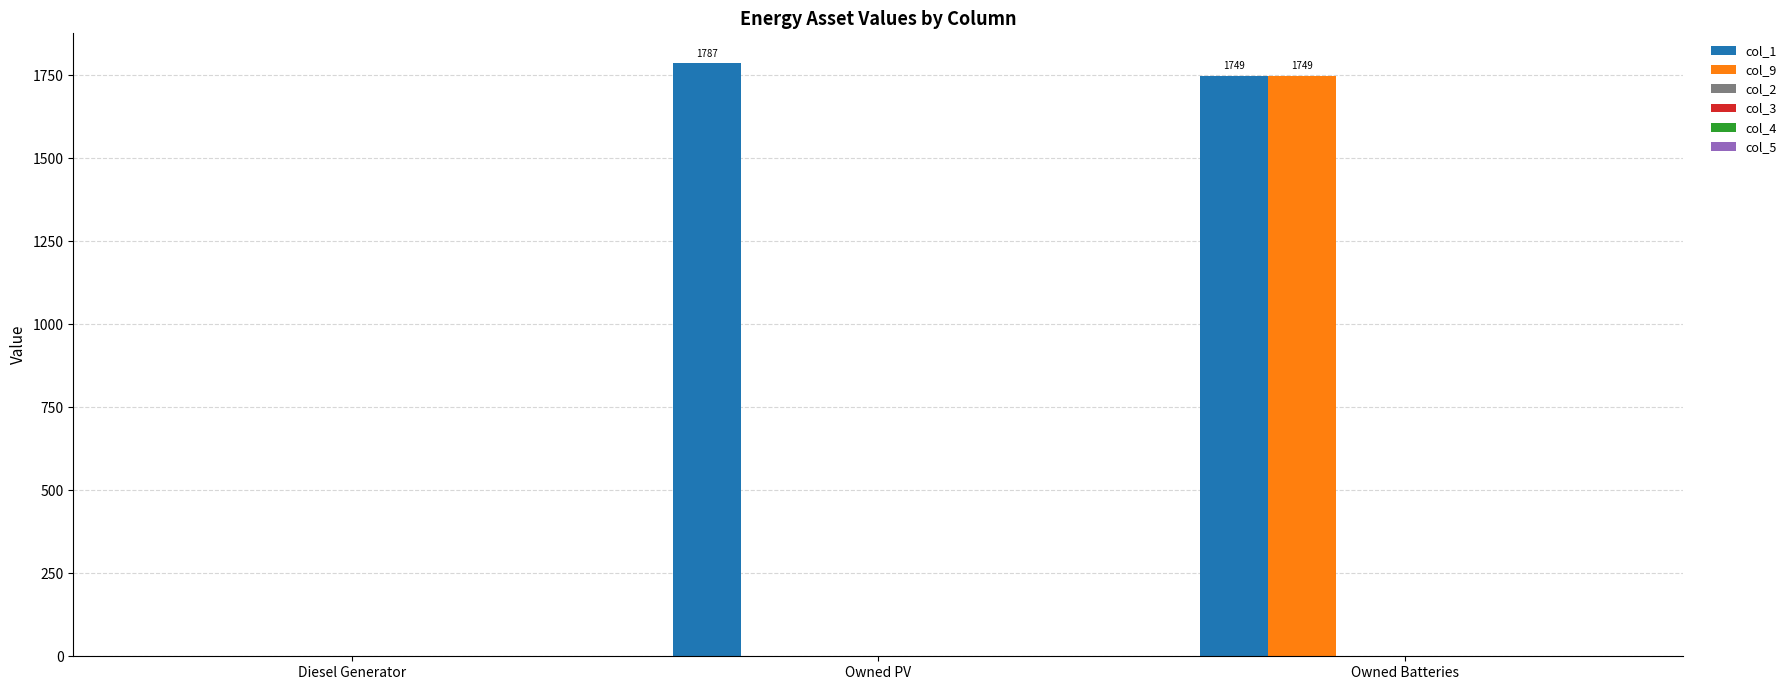

What is the maximum value shown in the chart?

1787